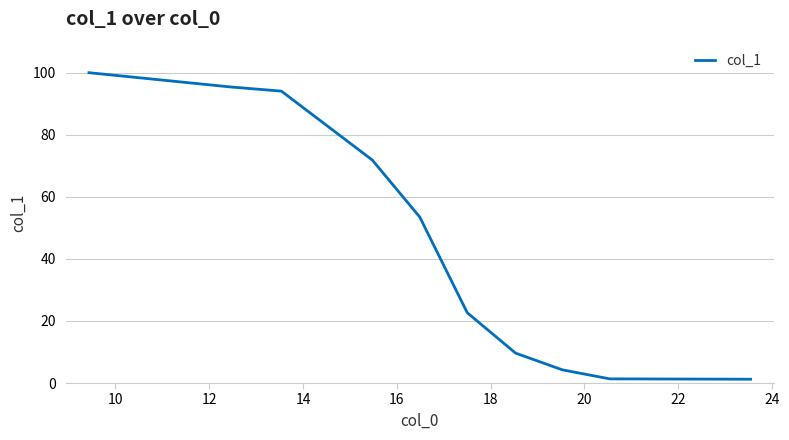

What is the maximum value shown in the chart?

100.0